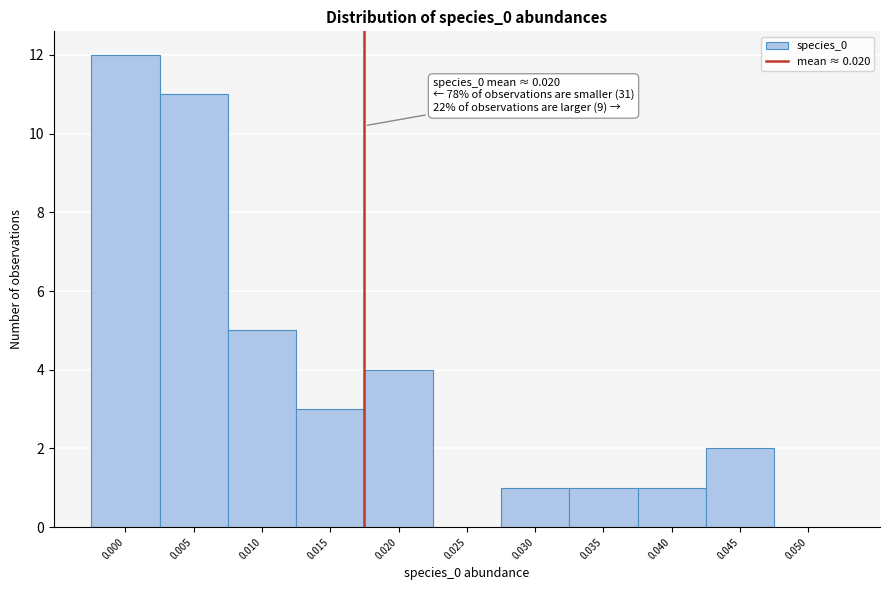

Reading left to right, transcribe all the data shown in this chart.

0.000=12	0.005=11	0.010=5	0.015=3	0.020=4	0.025=0	0.030=1	0.035=1	0.040=1	0.045=2	0.050=0